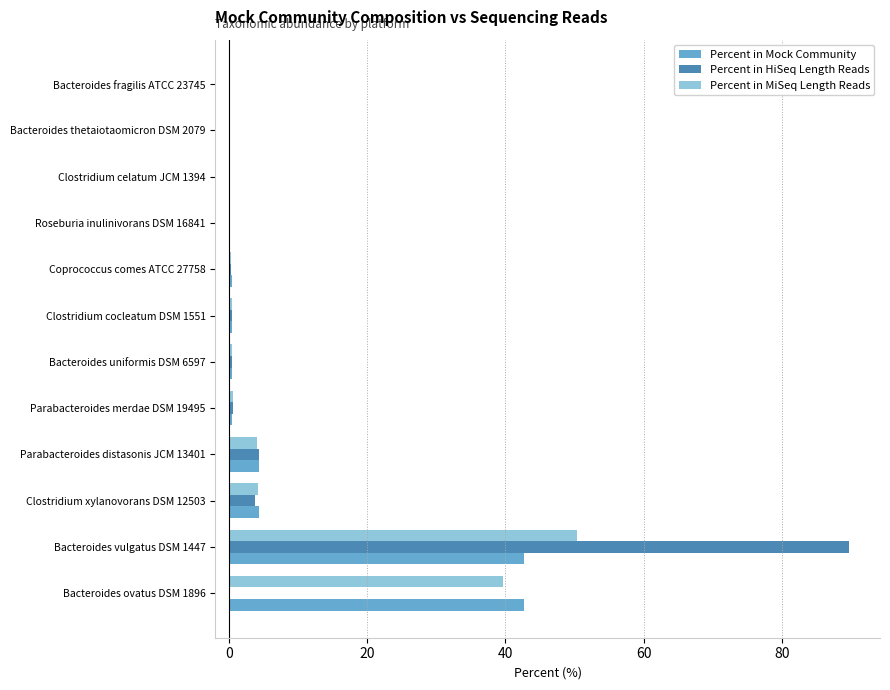

The Percent in HiSeq Length Reads series shows 0.3 at Coprococcus comes ATCC 27758. True or false?

True